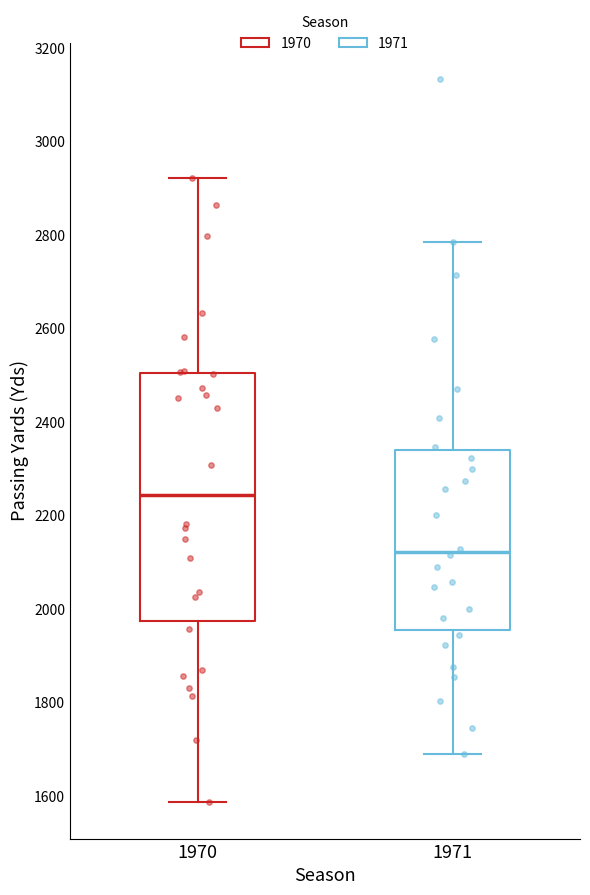

Which box has the highest median line?

1970